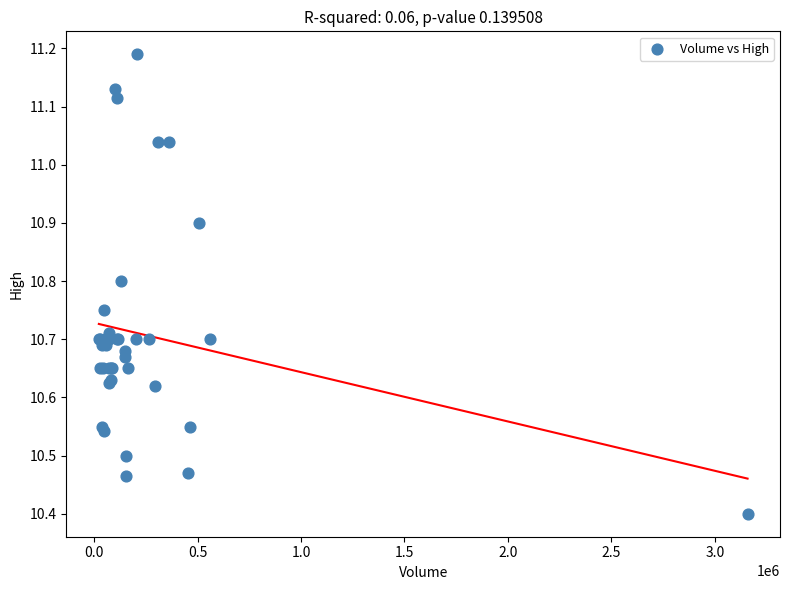

What Y value in the scatter plot is closest to 10?

10.4